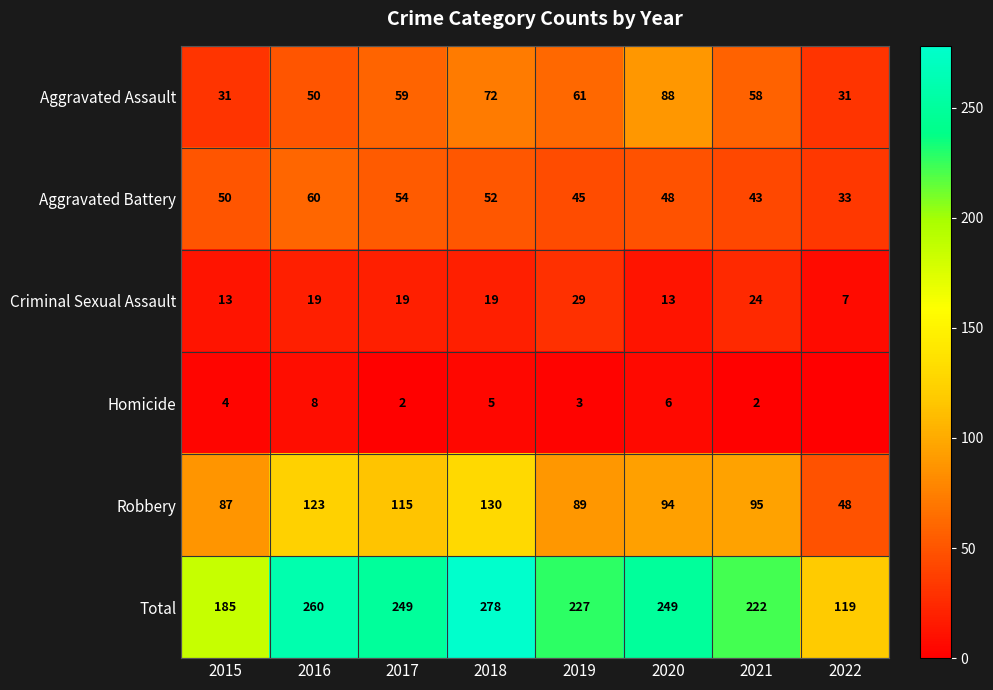

At which label is Total closest to 198?

2015